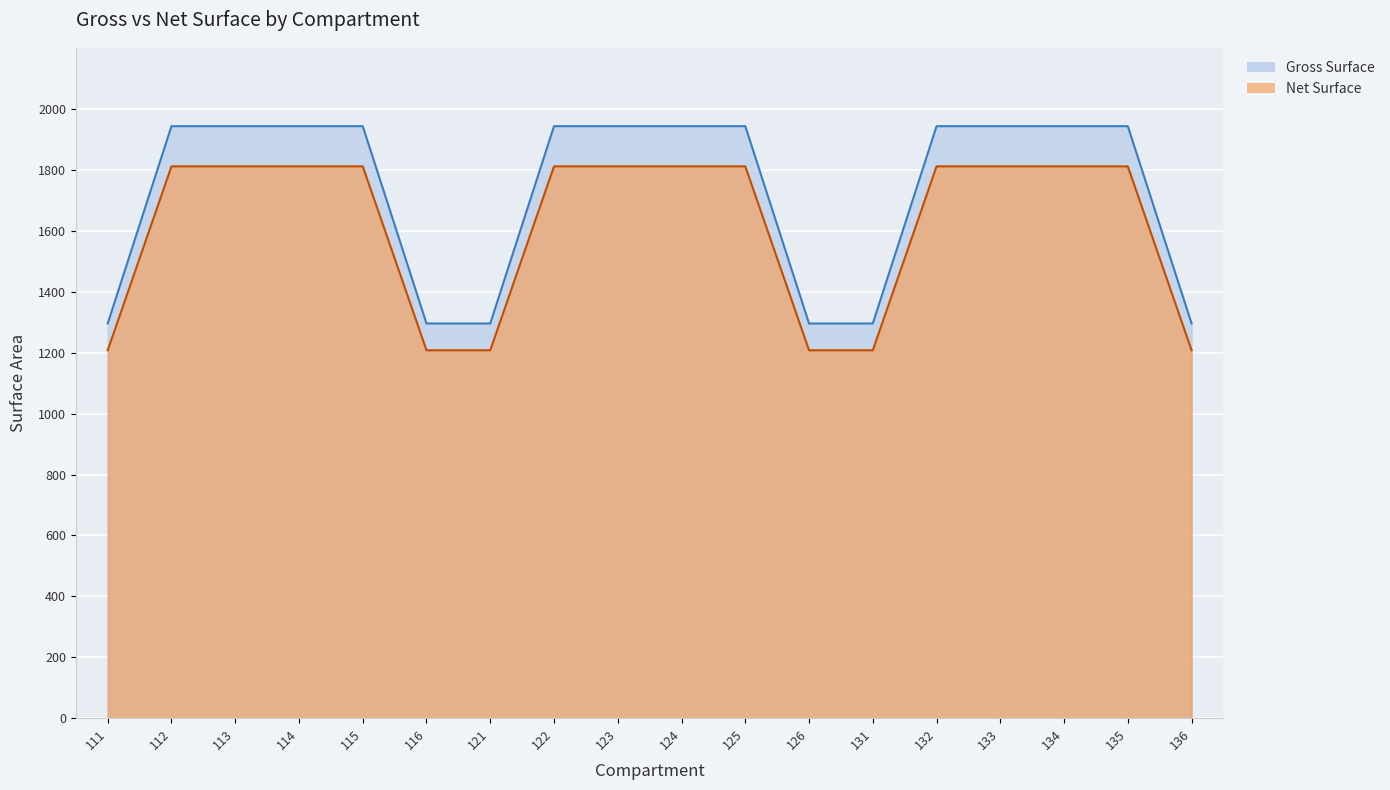

The value of Net Surface at 114 is 597. True or false?

False